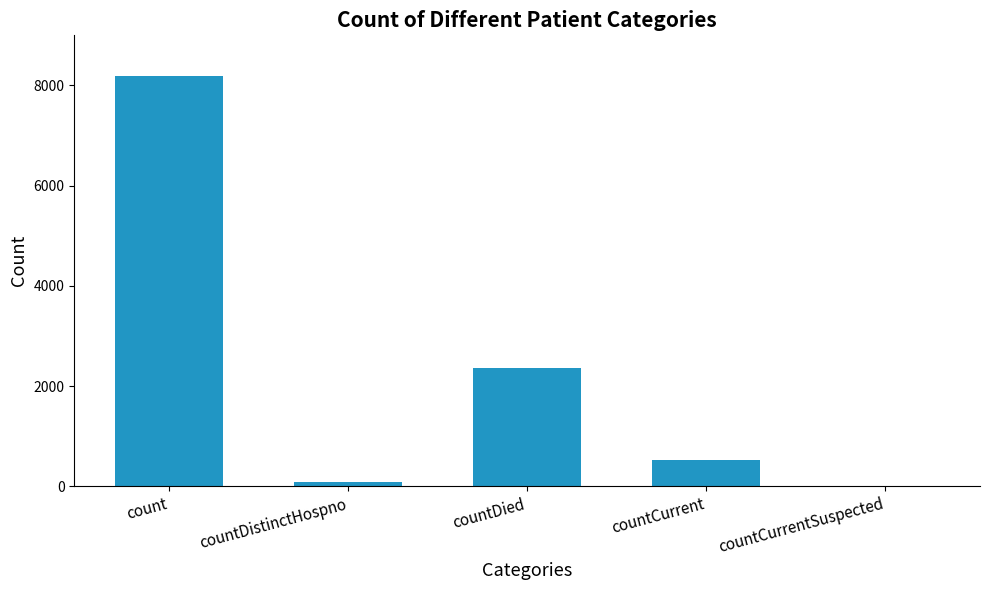

Is it true that the value at count is 2294?

False